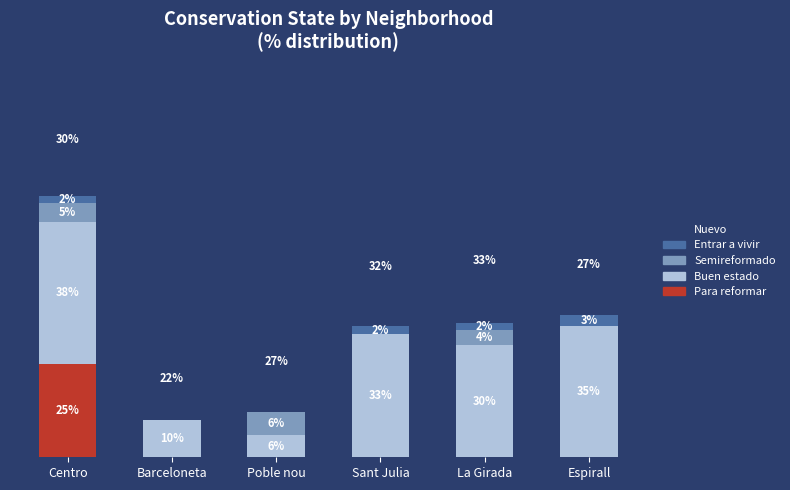

At which category is the sum across all series the highest?

Centro